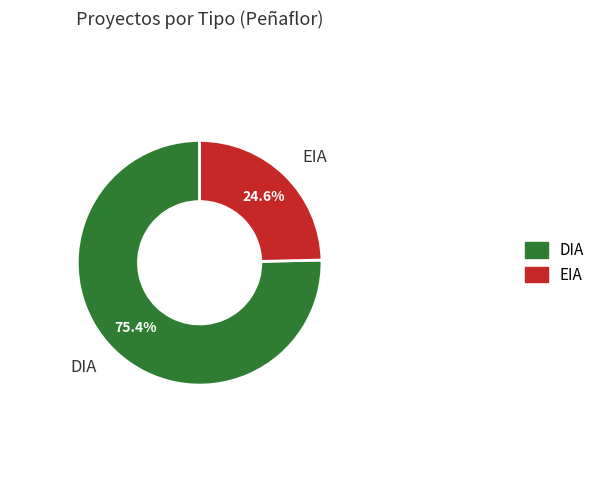

How many segments does this pie chart have?

2